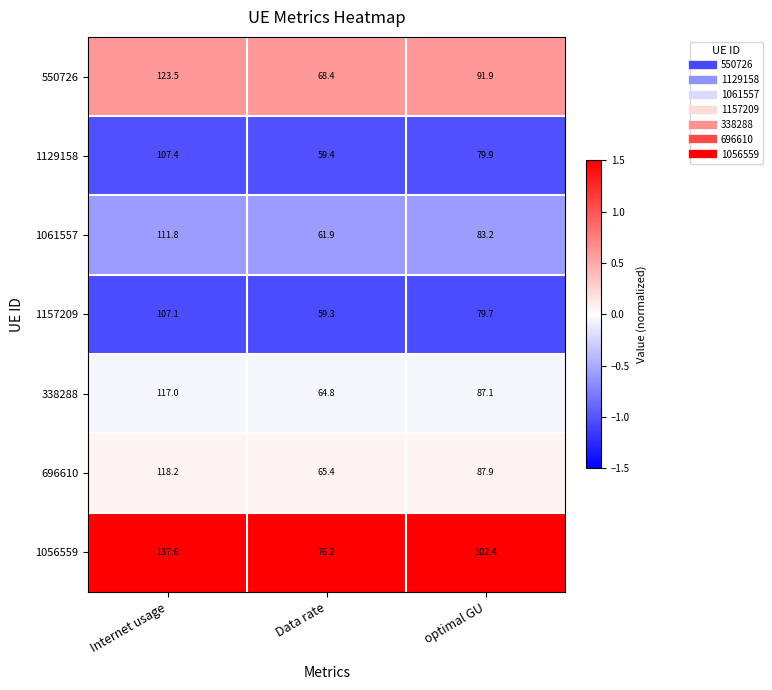

At Data rate, list the series in order from smallest to largest.

1157209, 1129158, 1061557, 338288, 696610, 550726, 1056559